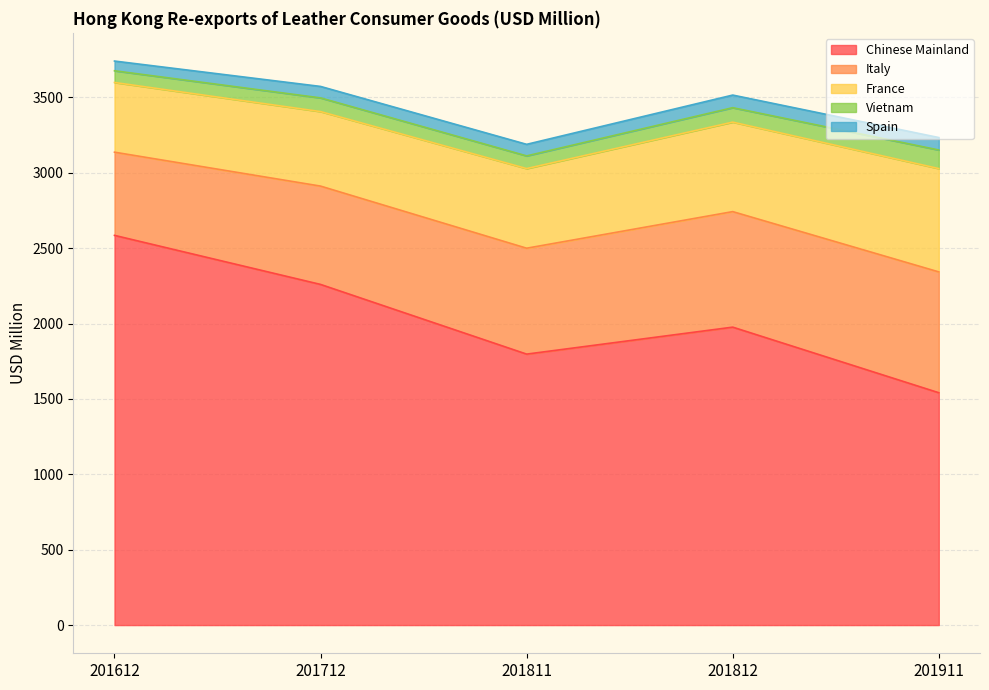

What are all the series names shown in the legend?

Chinese Mainland, Italy, France, Vietnam, Spain